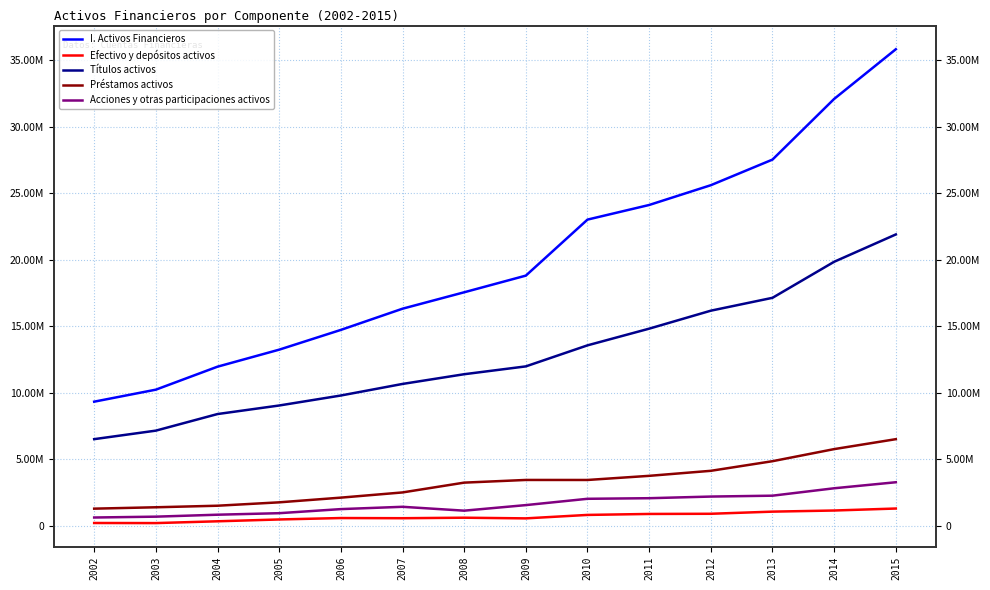

Rank the series at 2013 from lowest to highest value.

Efectivo y depósitos activos, Acciones y otras participaciones activos, Préstamos activos, Títulos activos, I. Activos Financieros